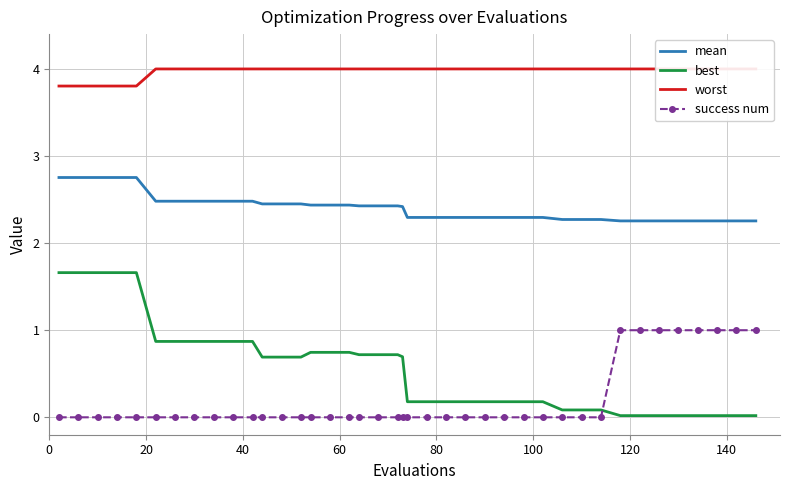

True or false: mean and success num intersect in this chart.

False